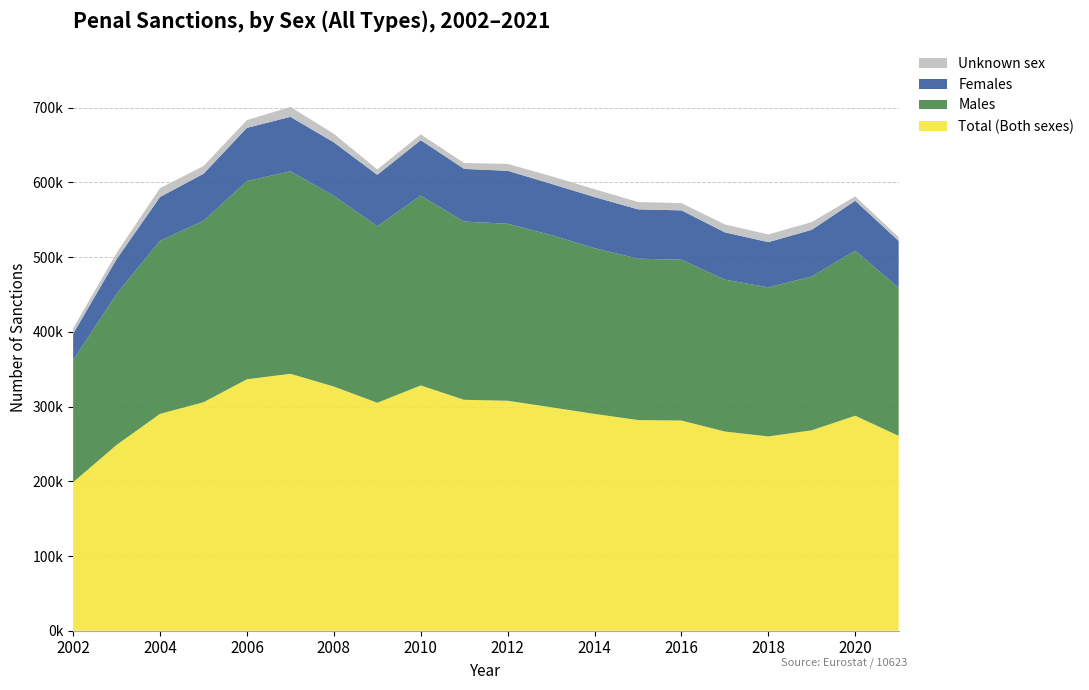

Reading left to right, list all the values displayed in this chart.

Total (Both sexes): 2002=198800	2003=248676	2004=290285	2005=305796	2006=336548	2007=343887	2008=326842	2009=305090	2010=328298	2011=309046	2012=307807	2013=299117	2014=290215	2015=281997	2016=281313	2017=266612	2018=260045	2019=268289	2020=287751	2021=260859
Males: 2002=163382	2003=202256	2004=231707	2005=242882	2006=265215	2007=271078	2008=255259	2009=236352	2010=254022	2011=238579	2012=236942	2013=230491	2014=221805	2015=215932	2016=215295	2017=203322	2018=199537	2019=205800	2020=220881	2021=198164
Females: 2002=35418	2003=46420	2004=58578	2005=62914	2006=71333	2007=72809	2008=71583	2009=68738	2010=74276	2011=70467	2012=70865	2013=68626	2014=68410	2015=66065	2016=66018	2017=63290	2018=60508	2019=62489	2020=66870	2021=62695
Unknown sex: 2002=7188	2003=8370	2004=11756	2005=10393	2006=10334	2007=13262	2008=11514	2009=7191	2010=7735	2011=7855	2012=9215	2013=10219	2014=10496	2015=9853	2016=9610	2017=10563	2018=10292	2019=10322	2020=5821	2021=4914